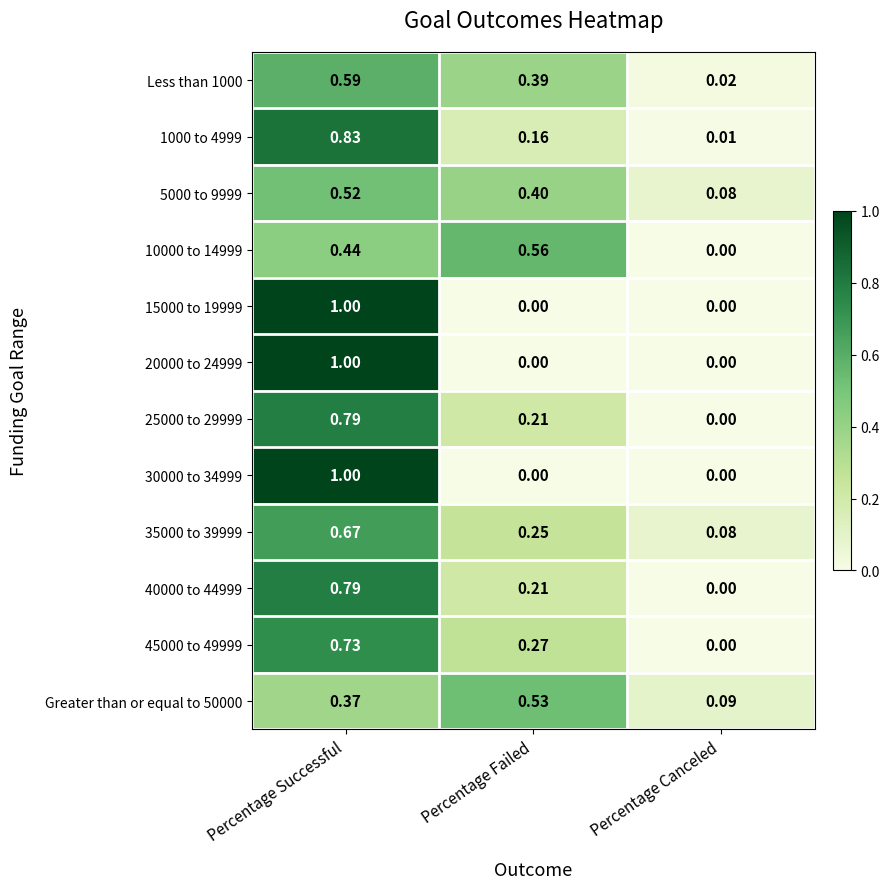

At which label does 35000 to 39999 reach its minimum?

Percentage Canceled